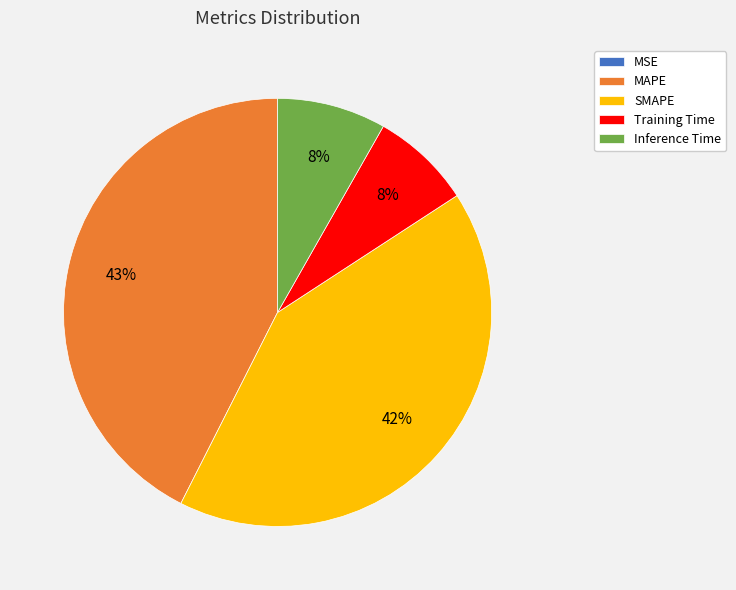

To the nearest percent, what is the difference between the largest and smallest slice percentages?

43%